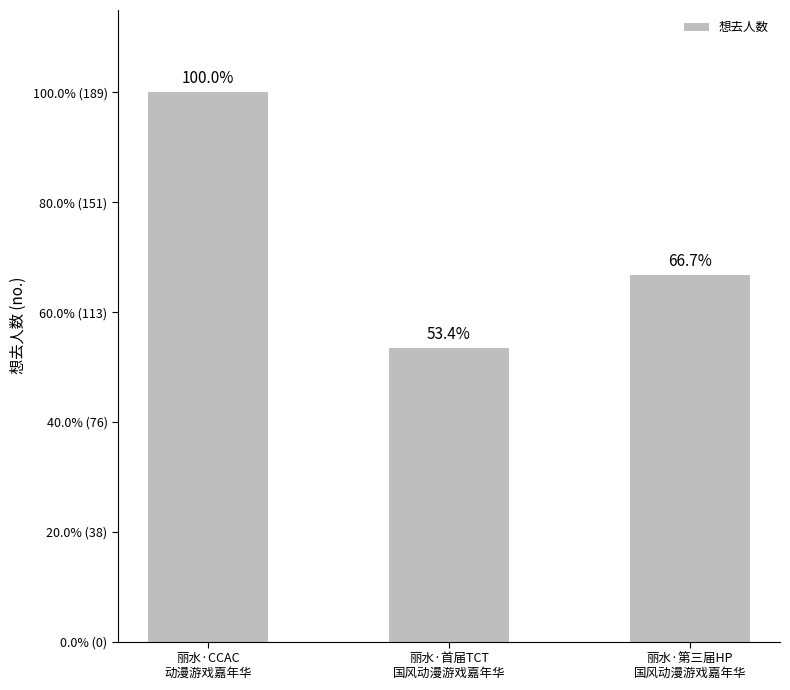

What is the smallest value displayed?

101